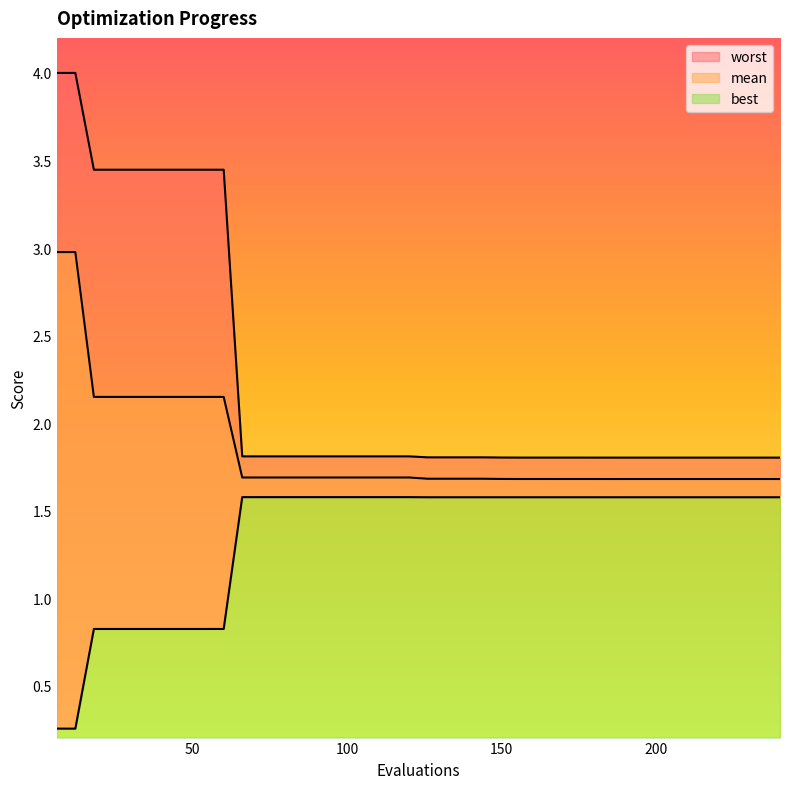

How many data points does each series have?

40